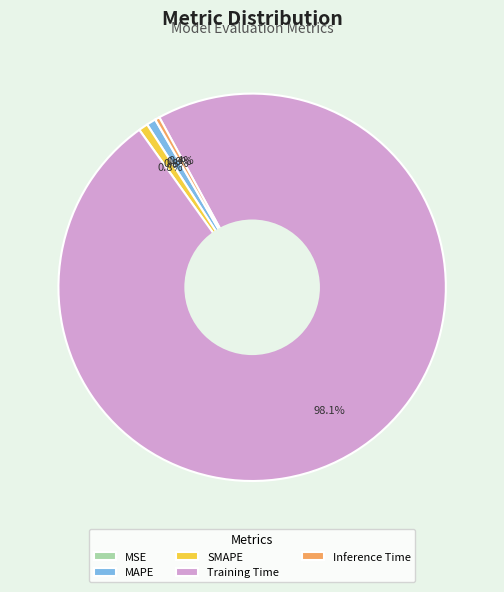

Is Training Time the majority of the pie?

Yes